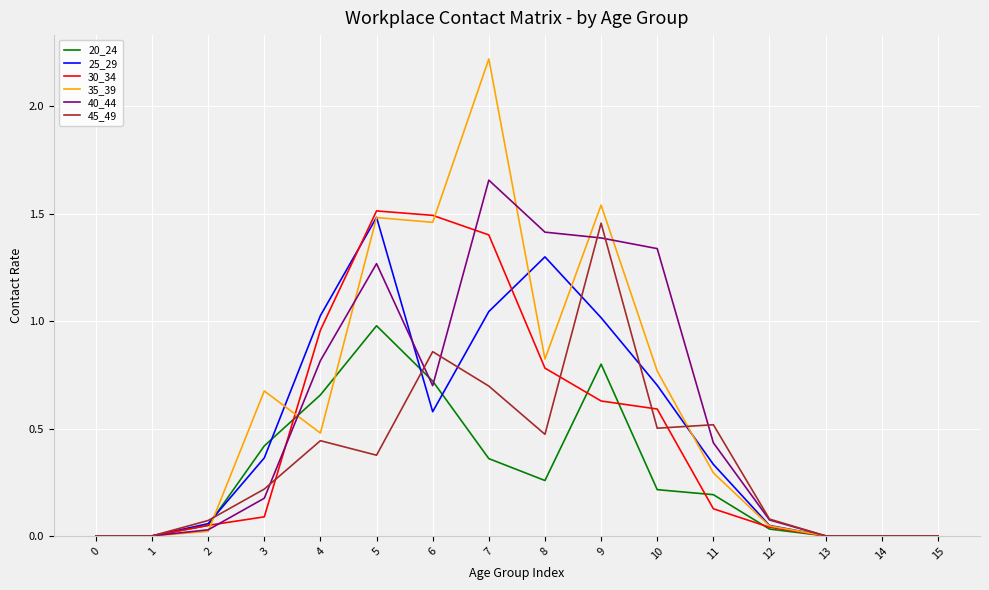

How many lines are shown in the chart?

6